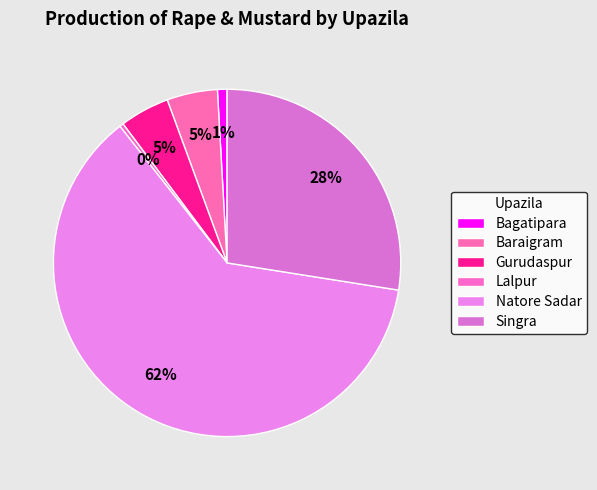

How many segments does this pie chart have?

6